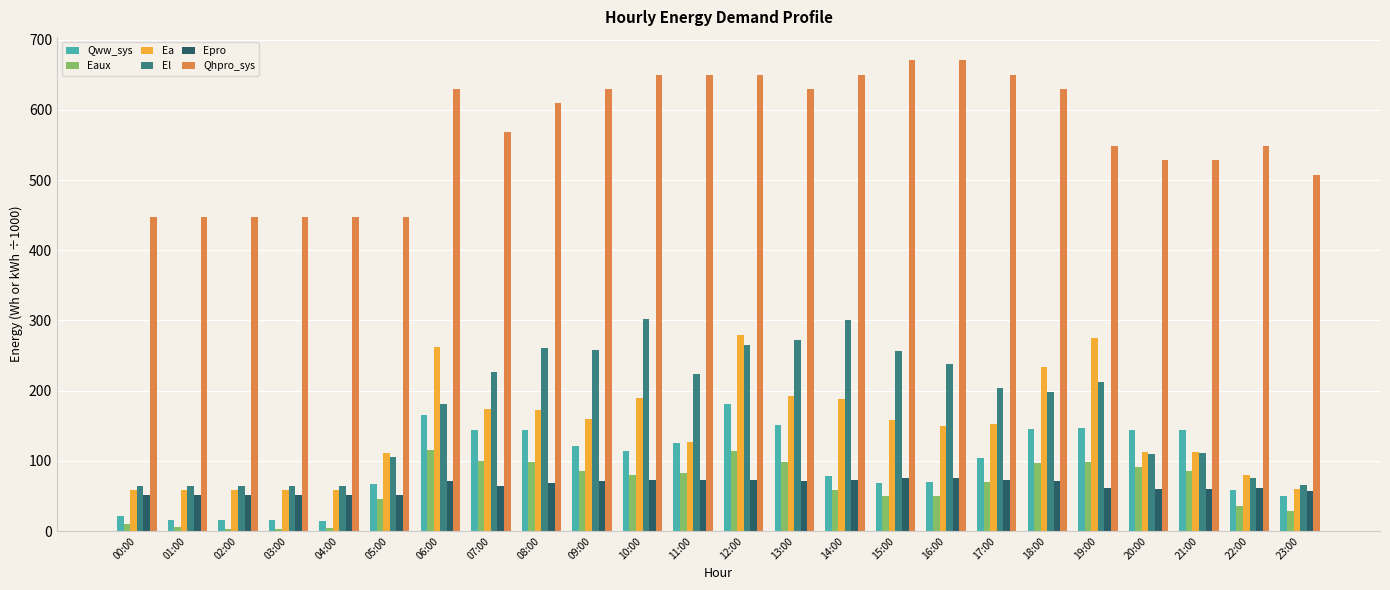

What is the label of the 1st bar from the left?

00:00